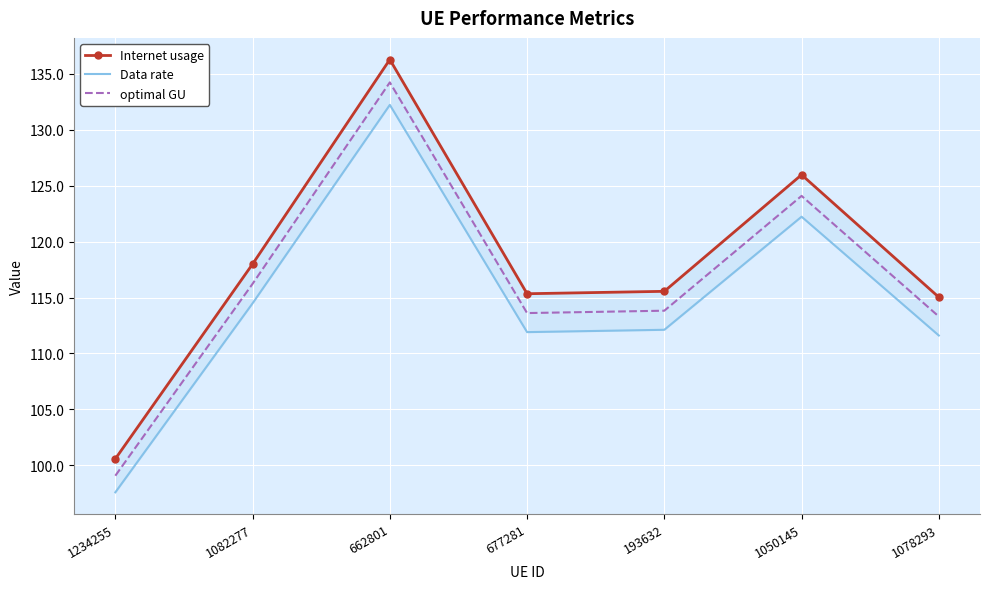

Rank the series by their average value, from highest to lowest.

Internet usage, optimal GU, Data rate